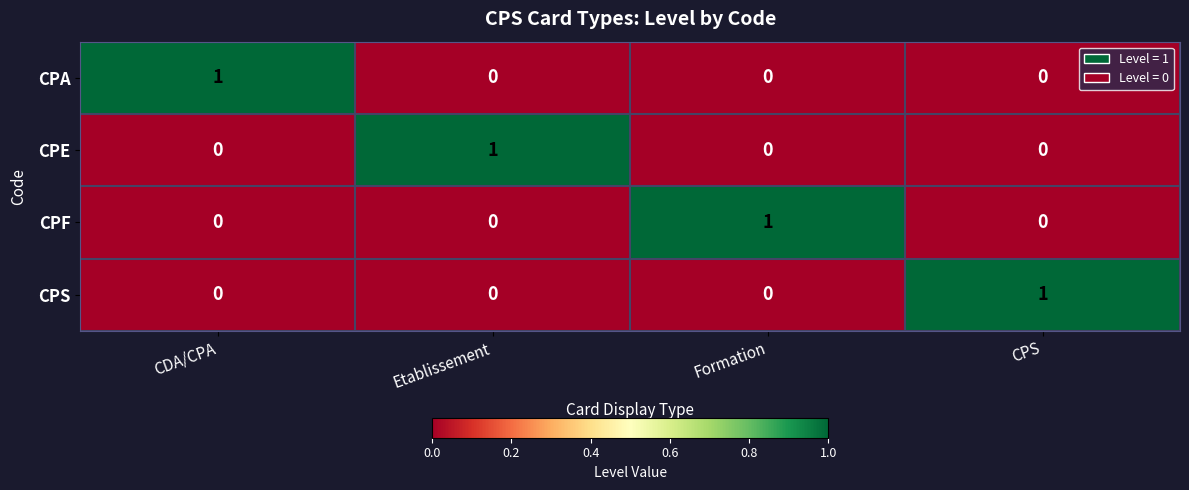

Which category has the highest value in the CPA series?

CDA/CPA